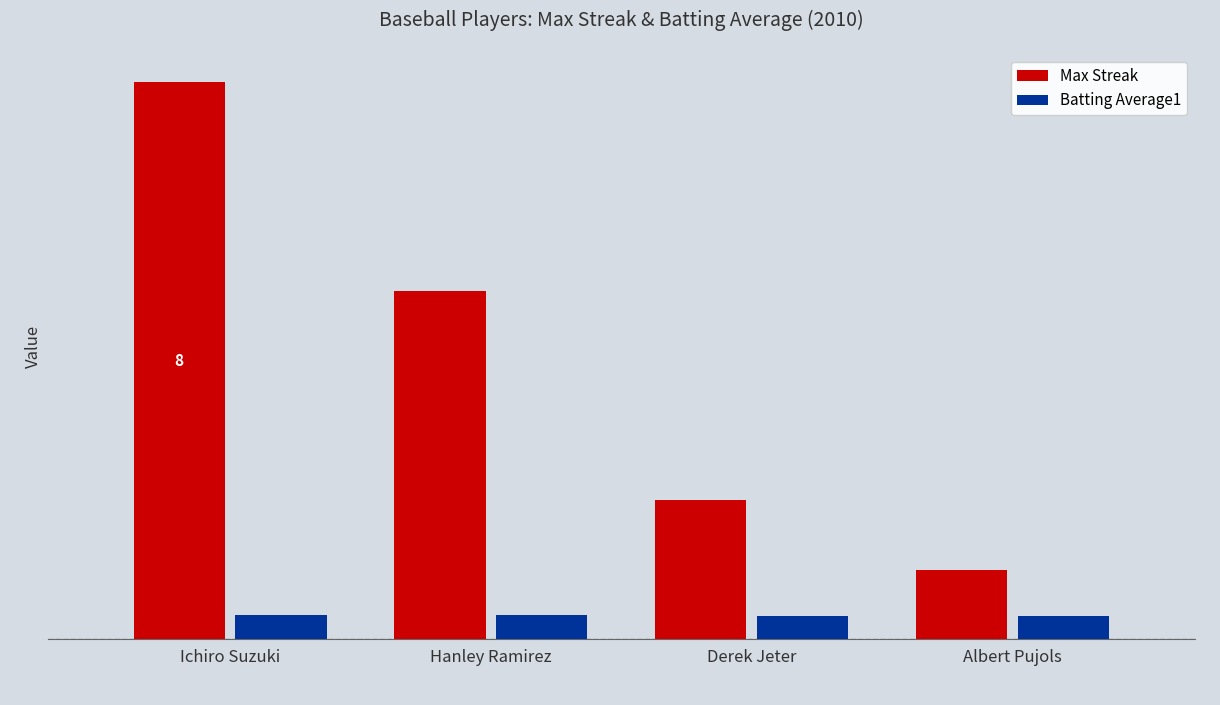

Are the bars grouped side by side (vs. stacked)?

Yes